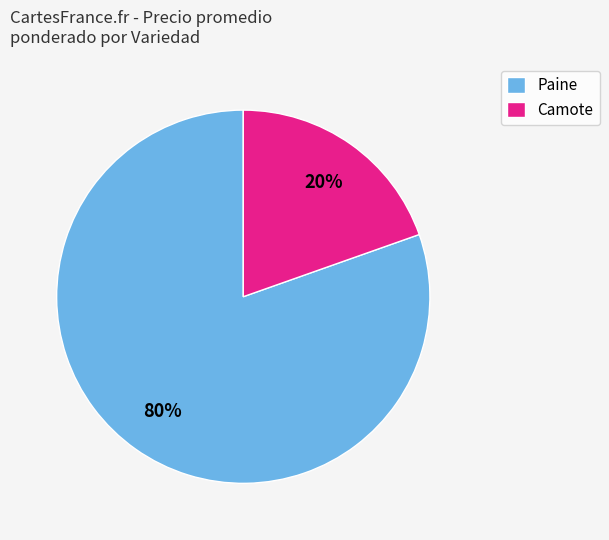

Is there any slice that represents more than half of the pie?

Yes